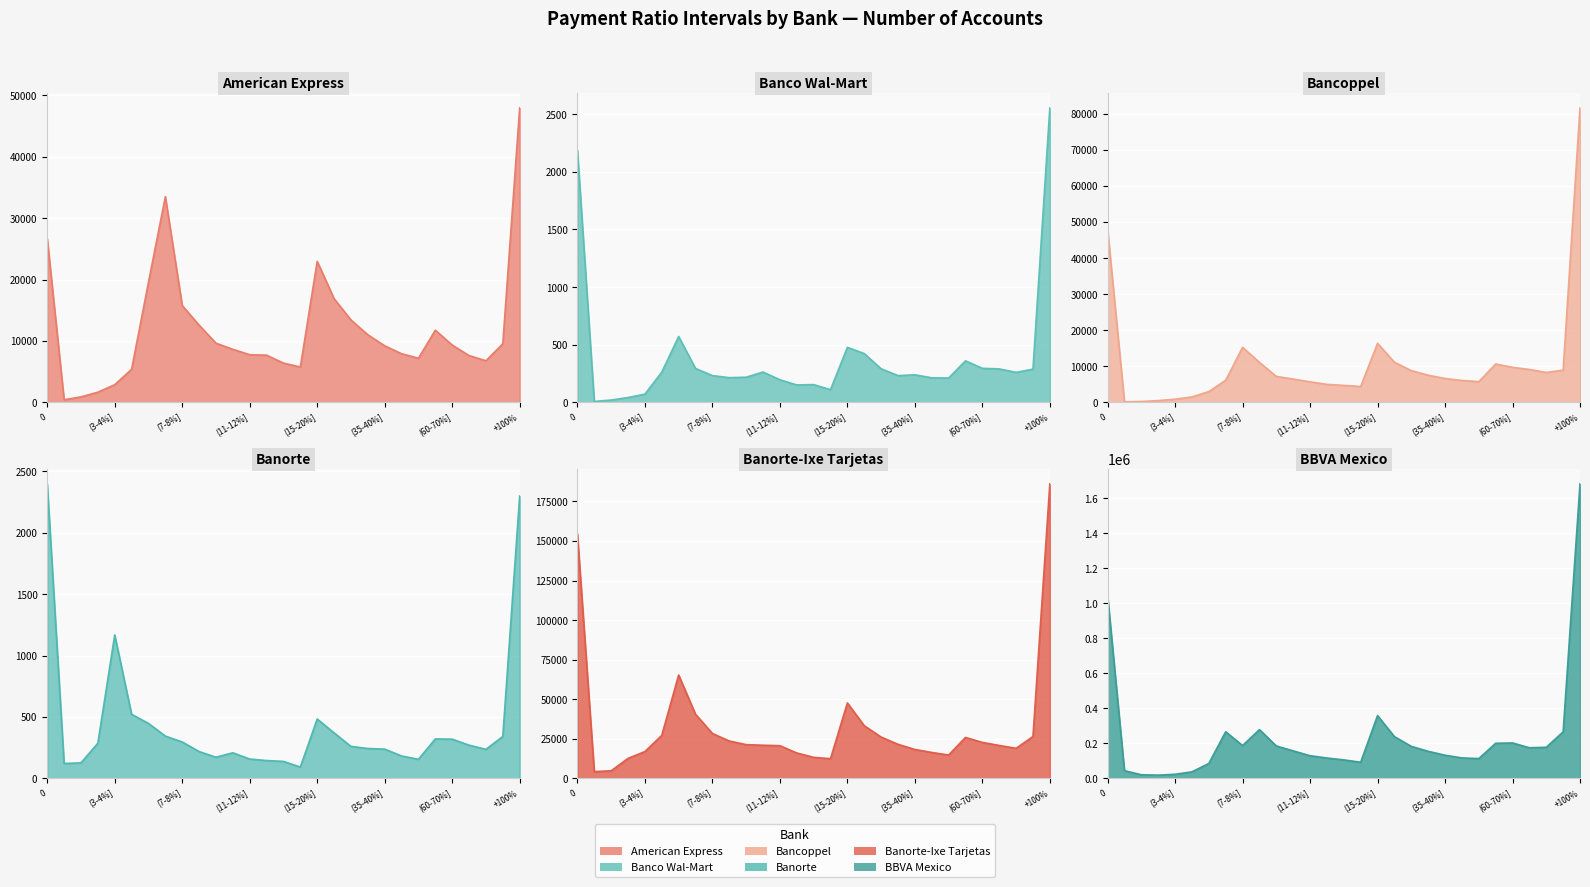

Is it true that Banorte equals 85 at (20-25%]?

False